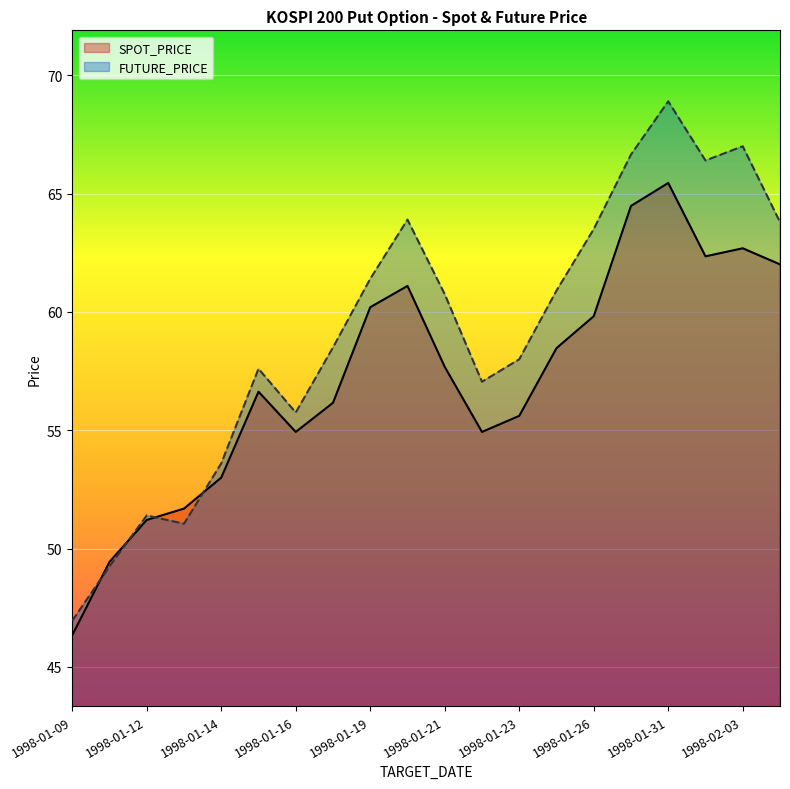

At which category is the sum across all series the highest?

1998-01-31